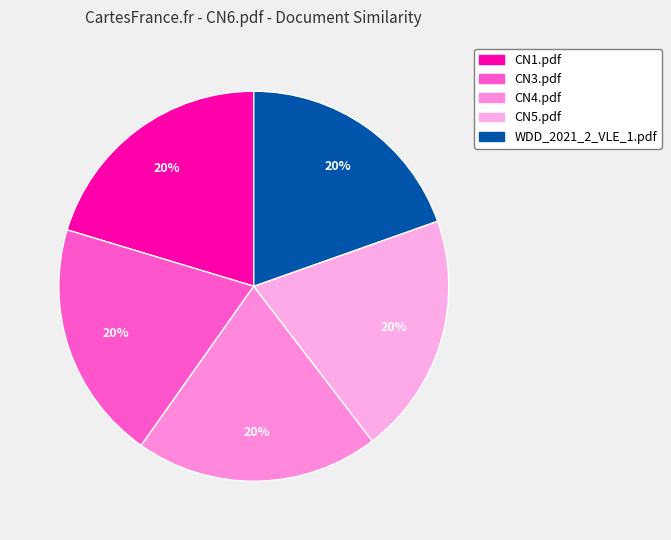

To the nearest percent, what portion does CN1.pdf represent?

20%